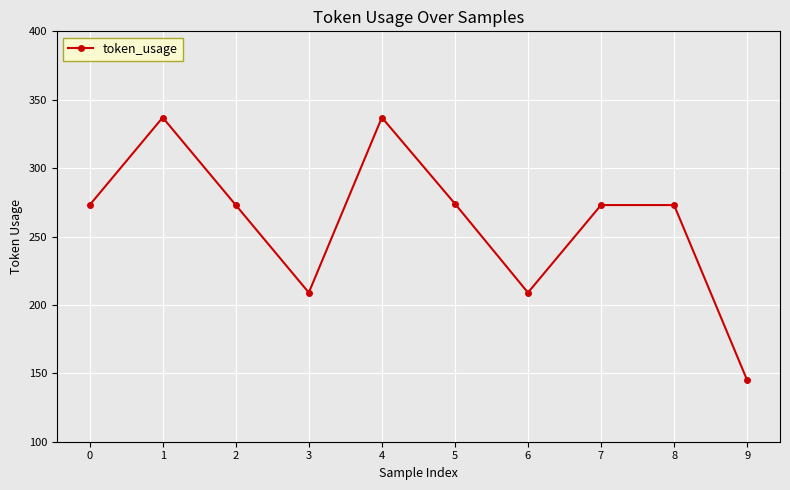

What is the sum of all values?

2603